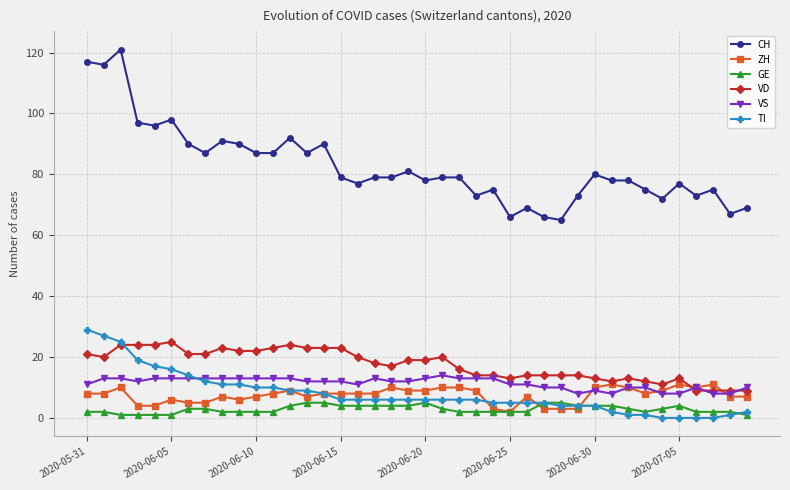

What is the minimum value for VD?

9